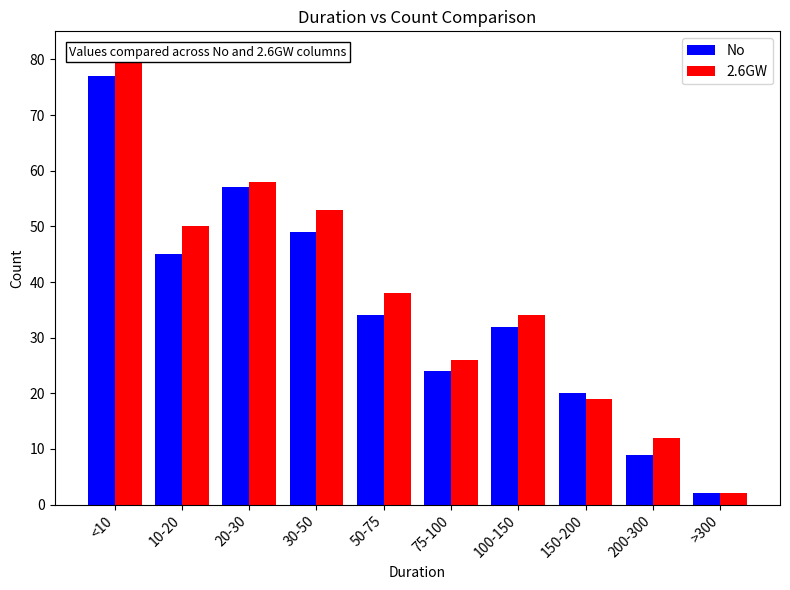

Between 100-150 and >300, which is larger?

100-150